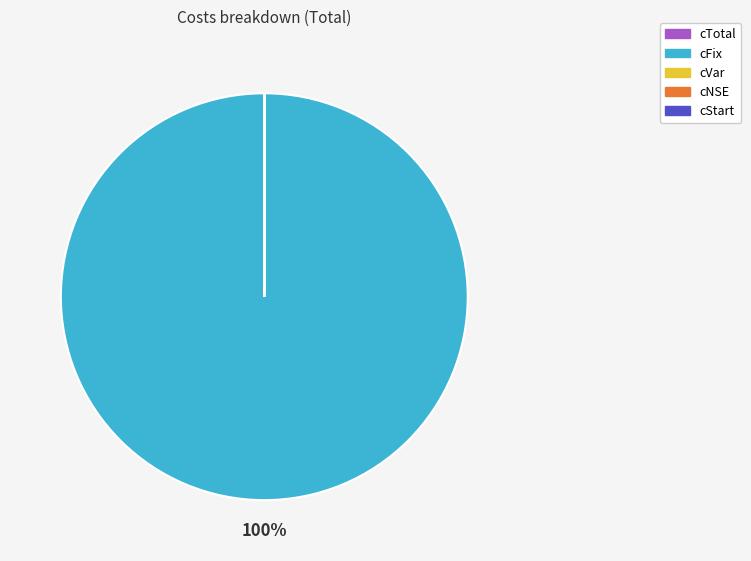

Which slice represents more than half of the pie?

cFix